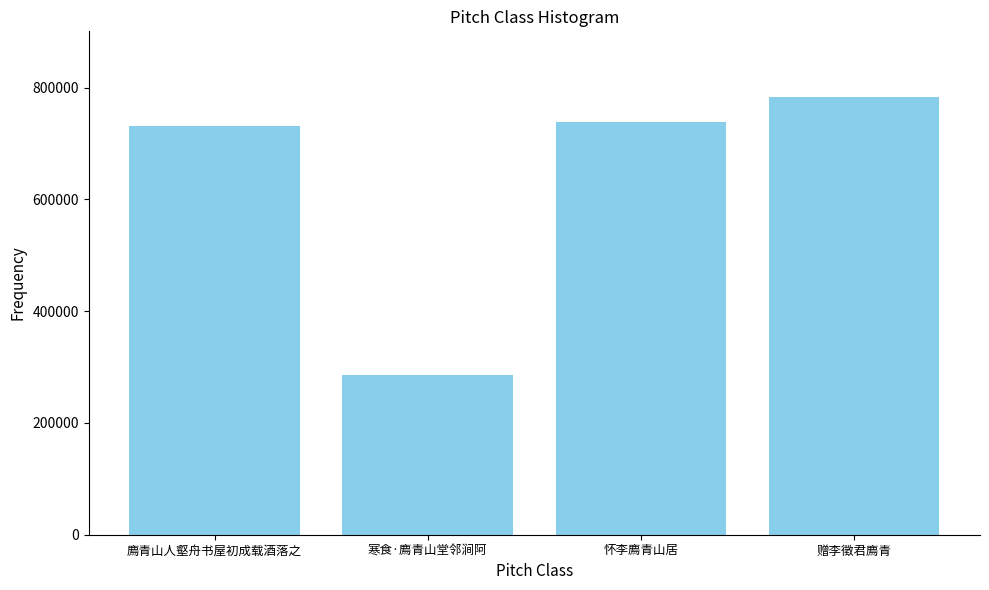

What is the value of the 1st bar from the left?

731580